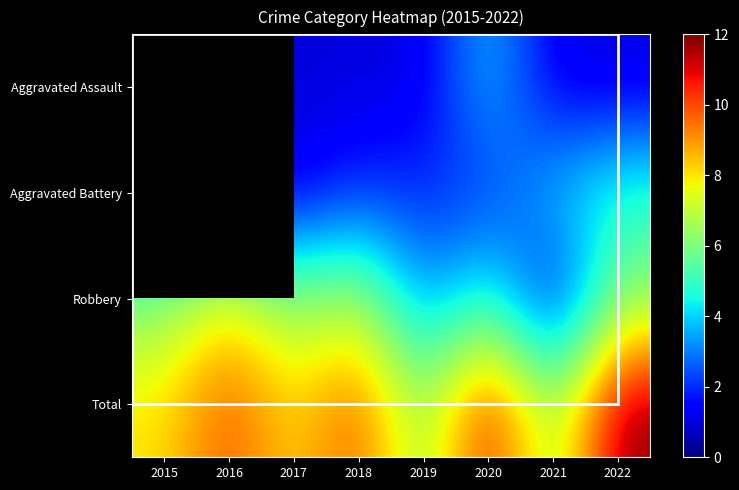

Is it true that Aggravated Battery equals 1.0 at 2017?

True